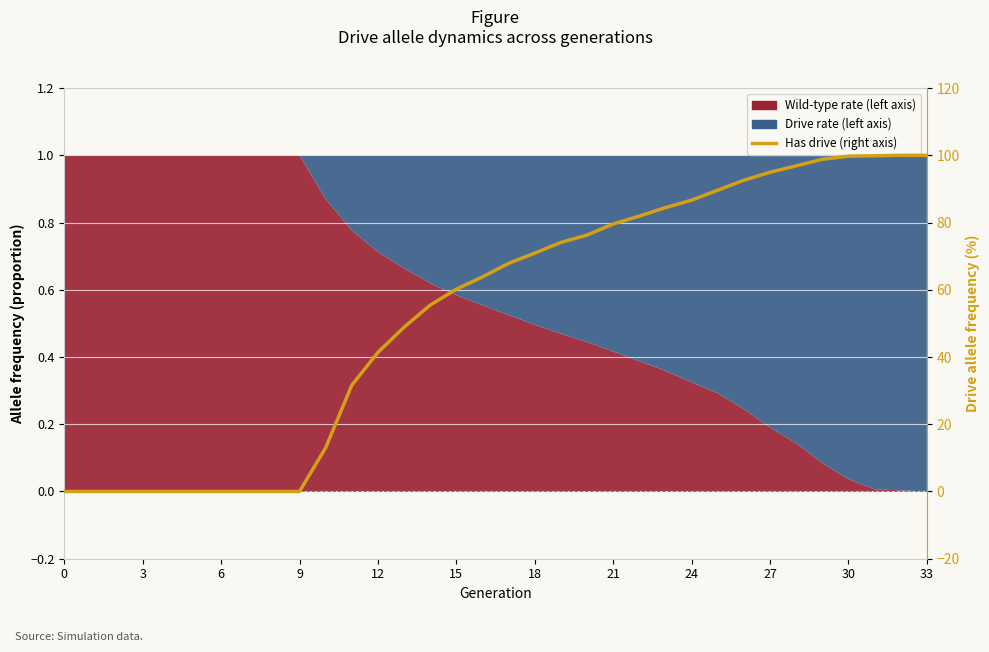

The value at 26 is 33.9. True or false?

False